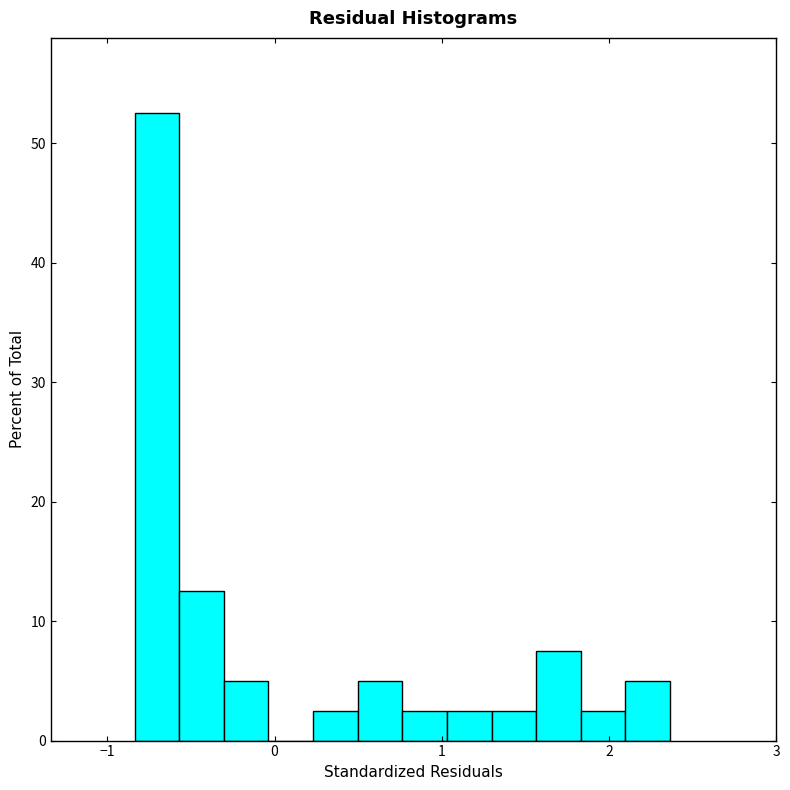

Around what value on the x-axis is the tallest bar? Give the approximate position of its centre, as read against the axis.

-0.7